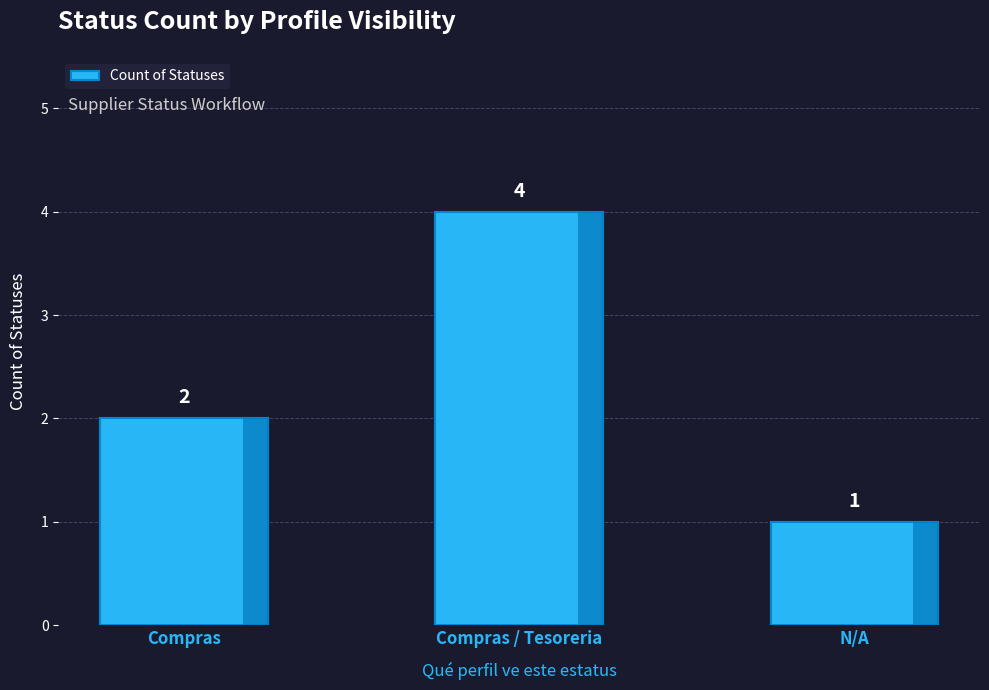

Reading left to right, what are all the values shown in this chart?

2	4	1